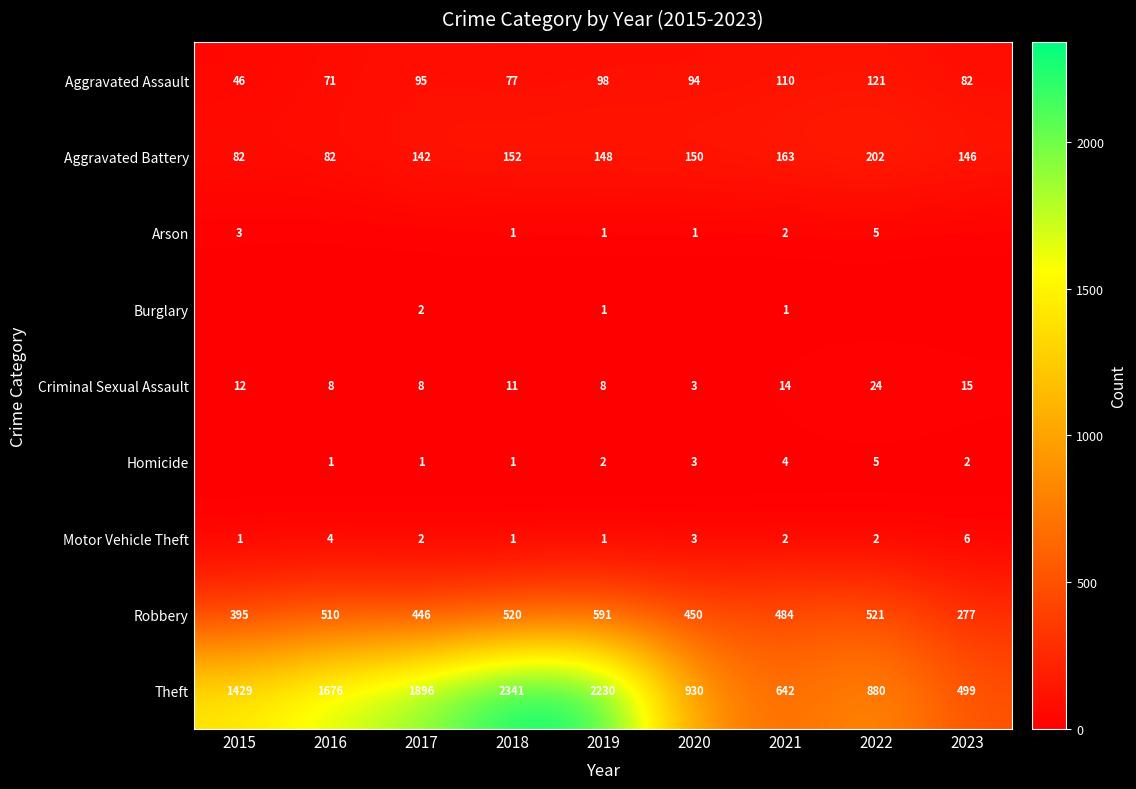

Which label corresponds to the smallest value in the chart?

2016